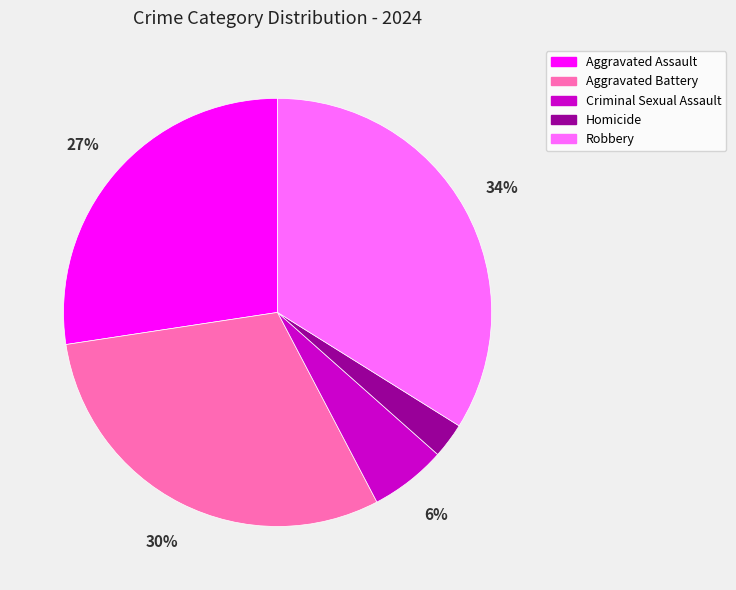

To the nearest percent, what is the difference between the largest and smallest slice percentages?

31%